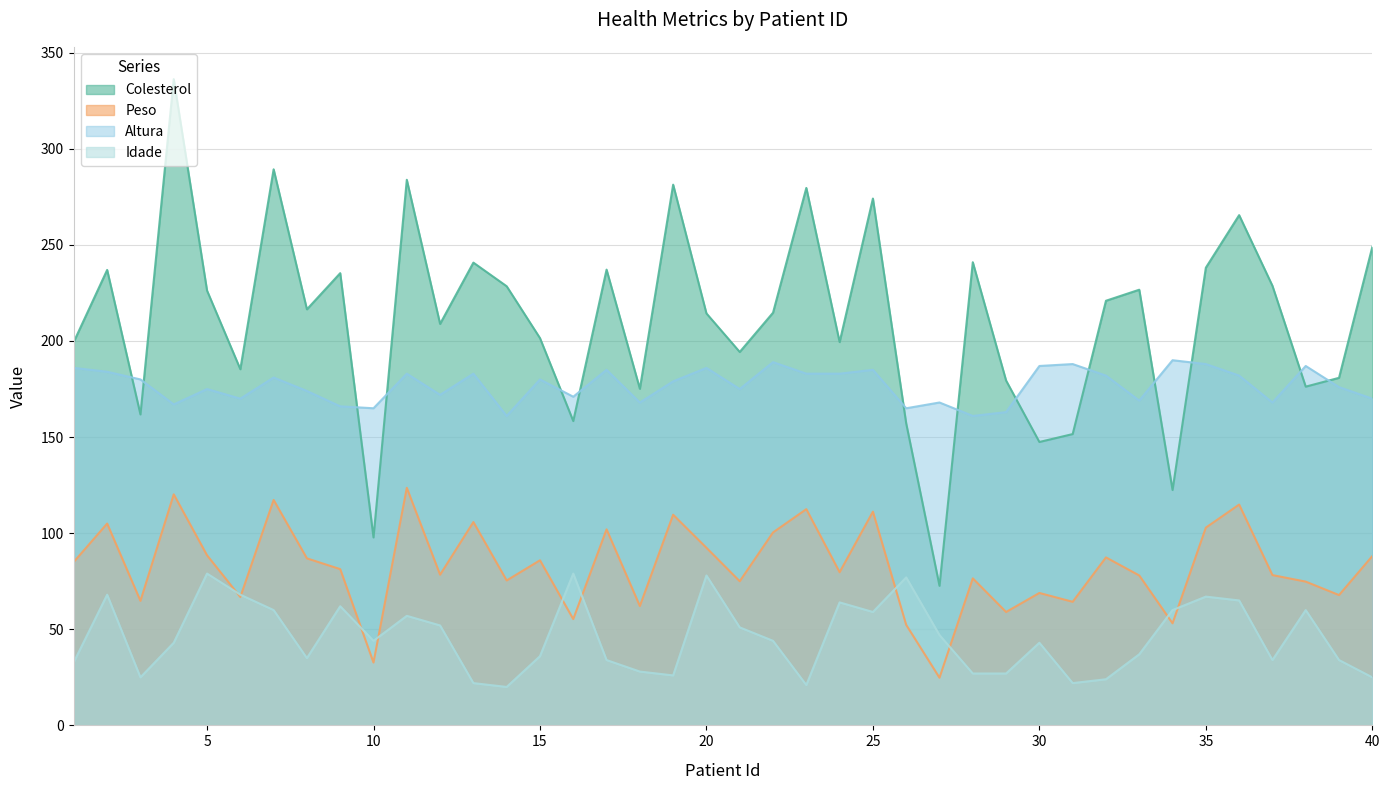

Where does the Altura series first go above 180?

1